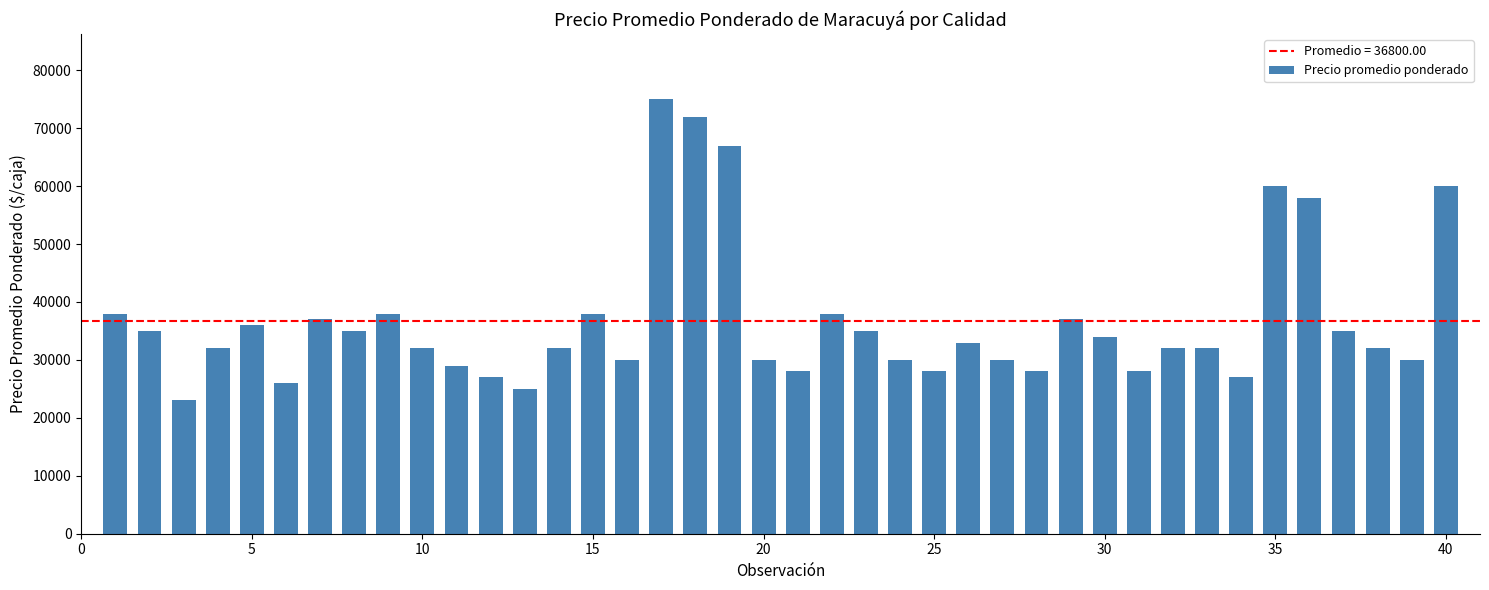

Does the chart contain stacked bars?

No